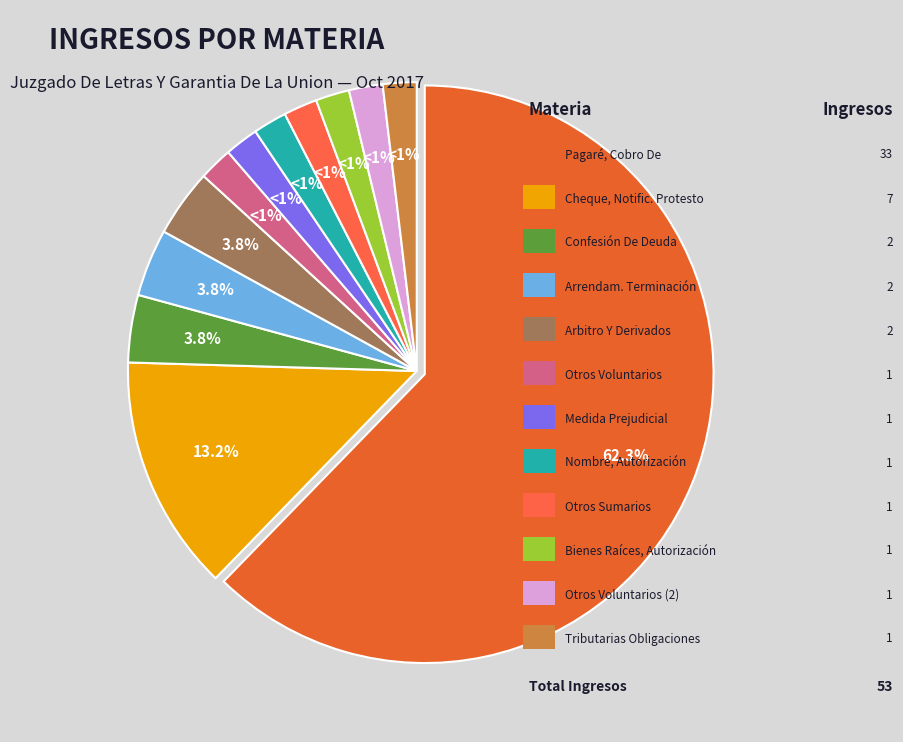

Does Pagaré, Cobro De represent more than half of the total?

Yes